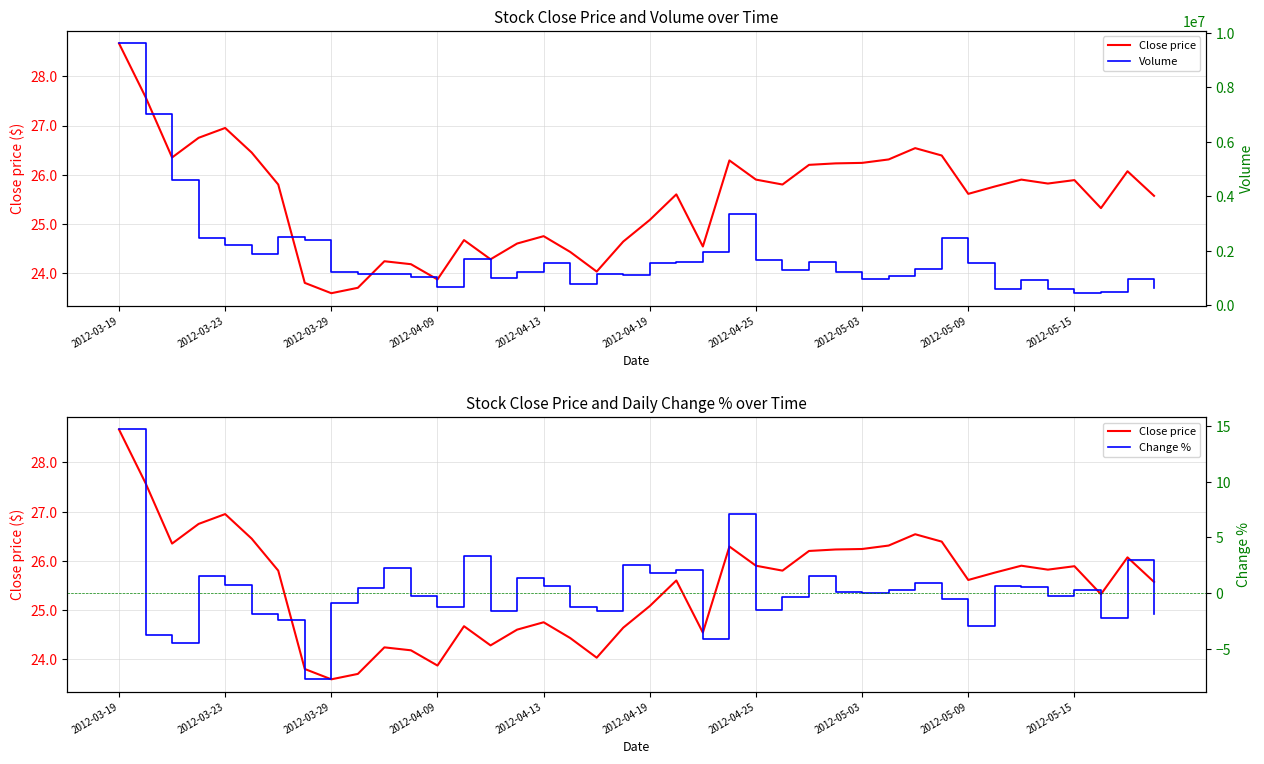

What position from the right is 2012-05-09?

8